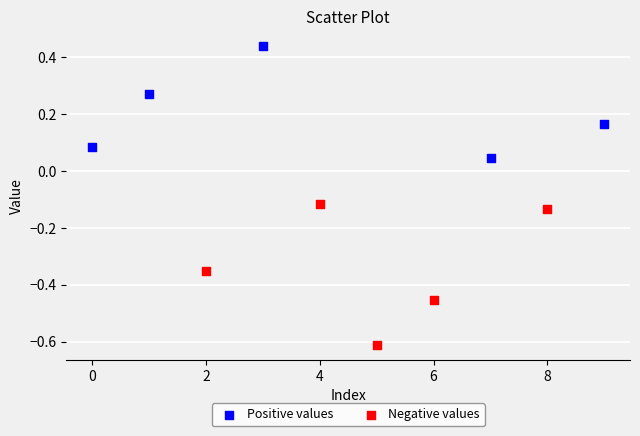

Which series reaches the maximum Y coordinate?

Positive values